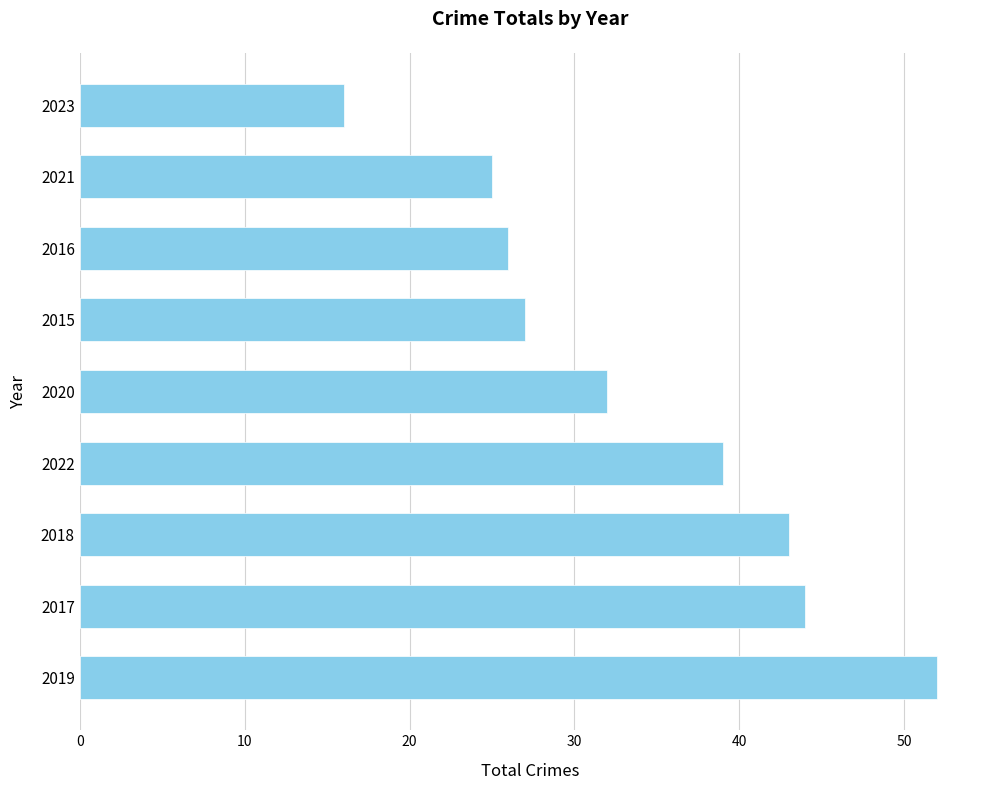

What is the sum of the values at 2018 and 2017?

87